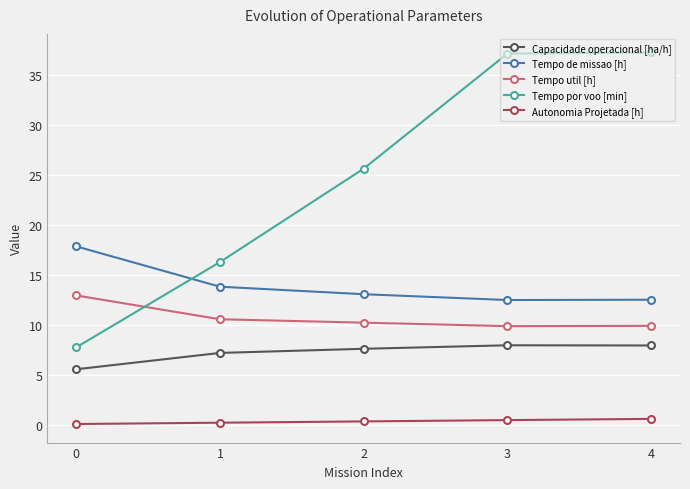

Which series has the largest total across all categories?

Tempo por voo [min]